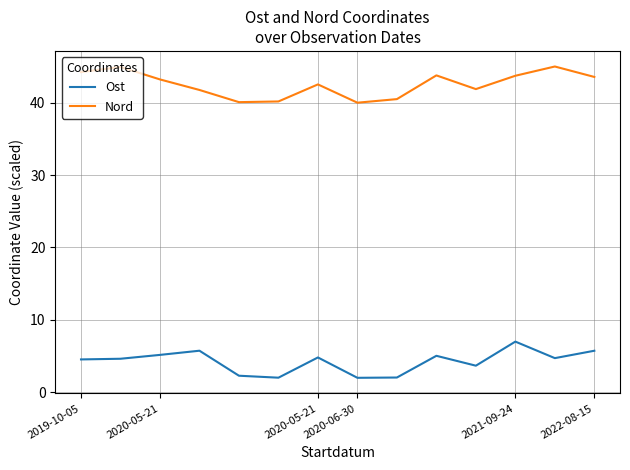

Which series has the largest total across all categories?

Nord